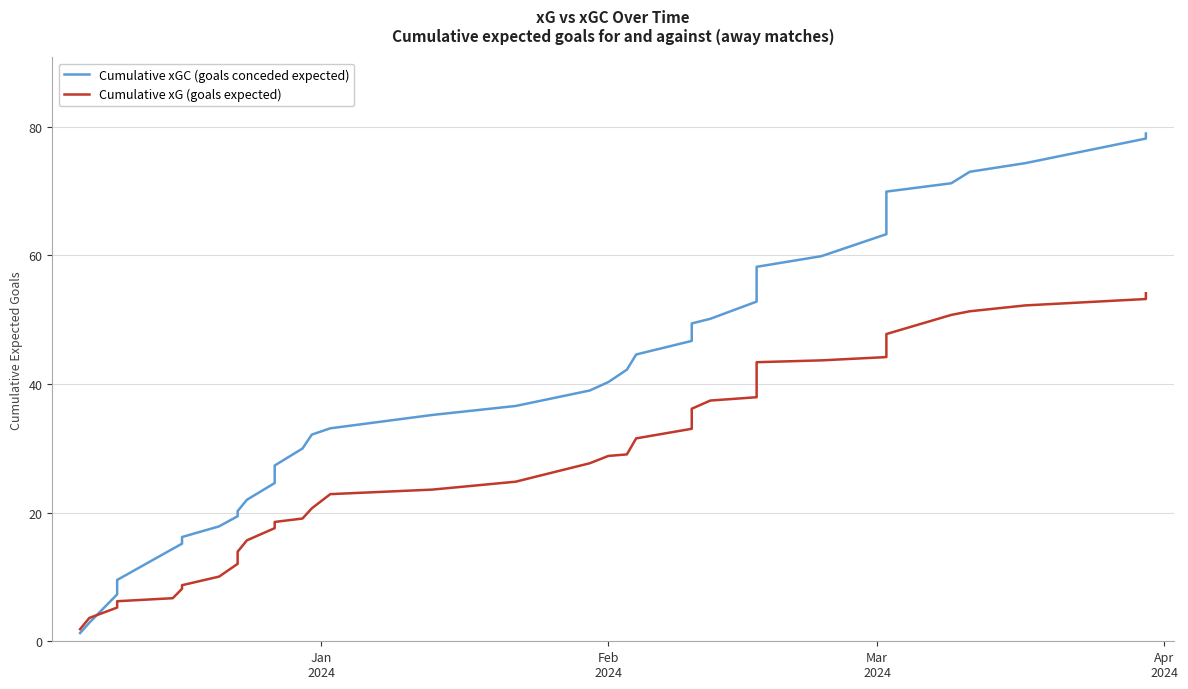

What is the label of the 40th point from the right?

Jan
2024